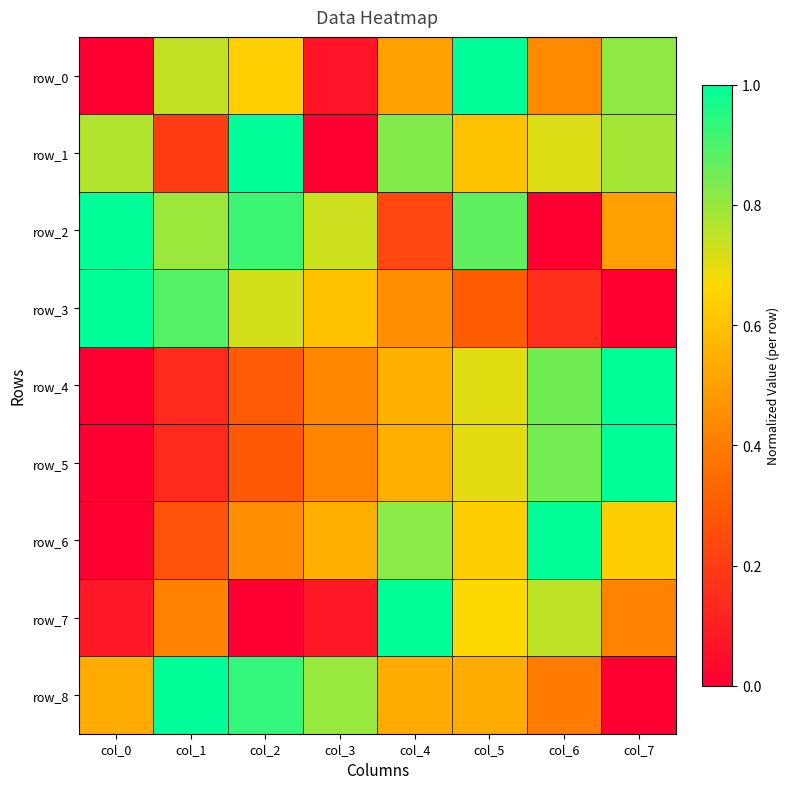

At which label does row_2 reach its minimum?

col_6